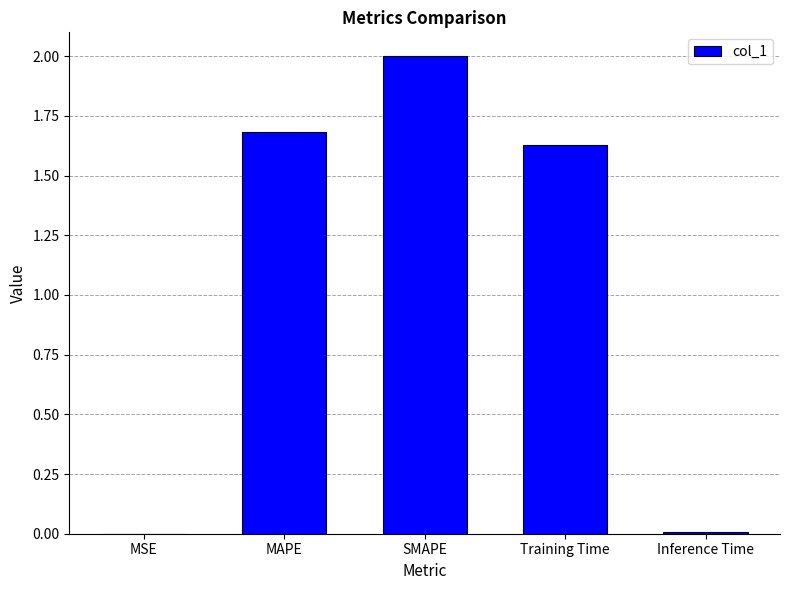

Where does the data first go above 1?

MAPE